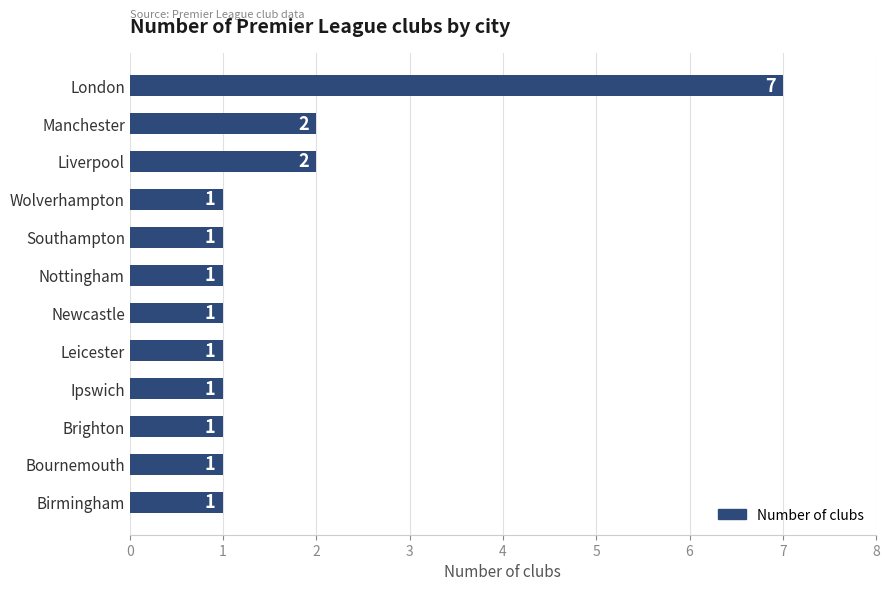

What is the average value?

2